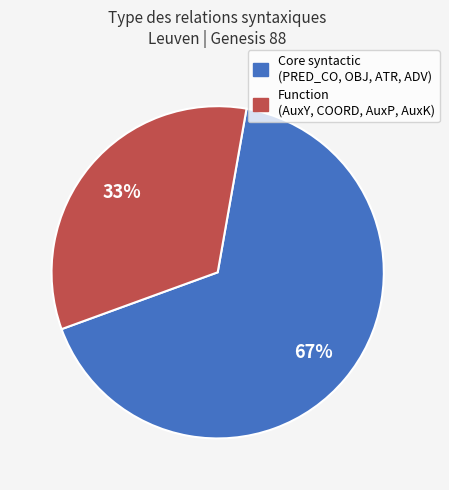

Does any single category account for the majority?

Yes